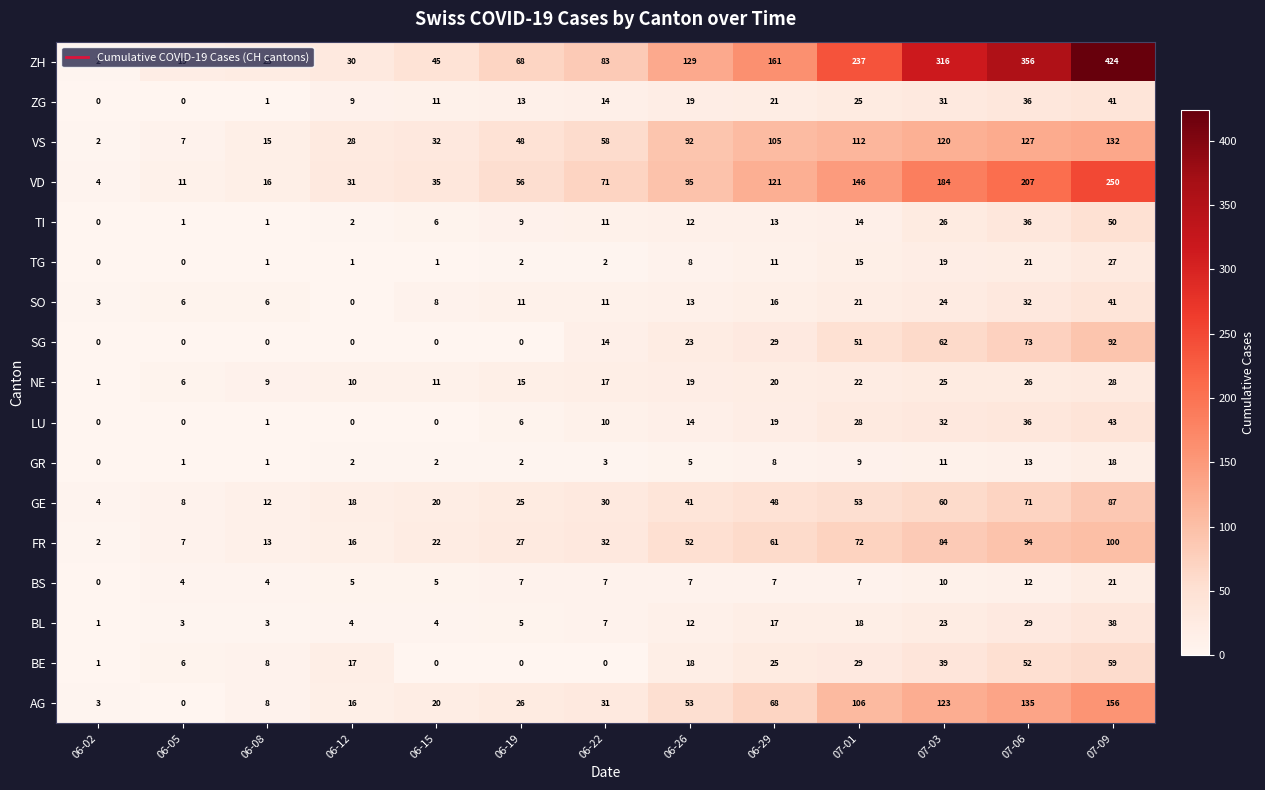

Is it true that VD equals 35 at 06-15?

True